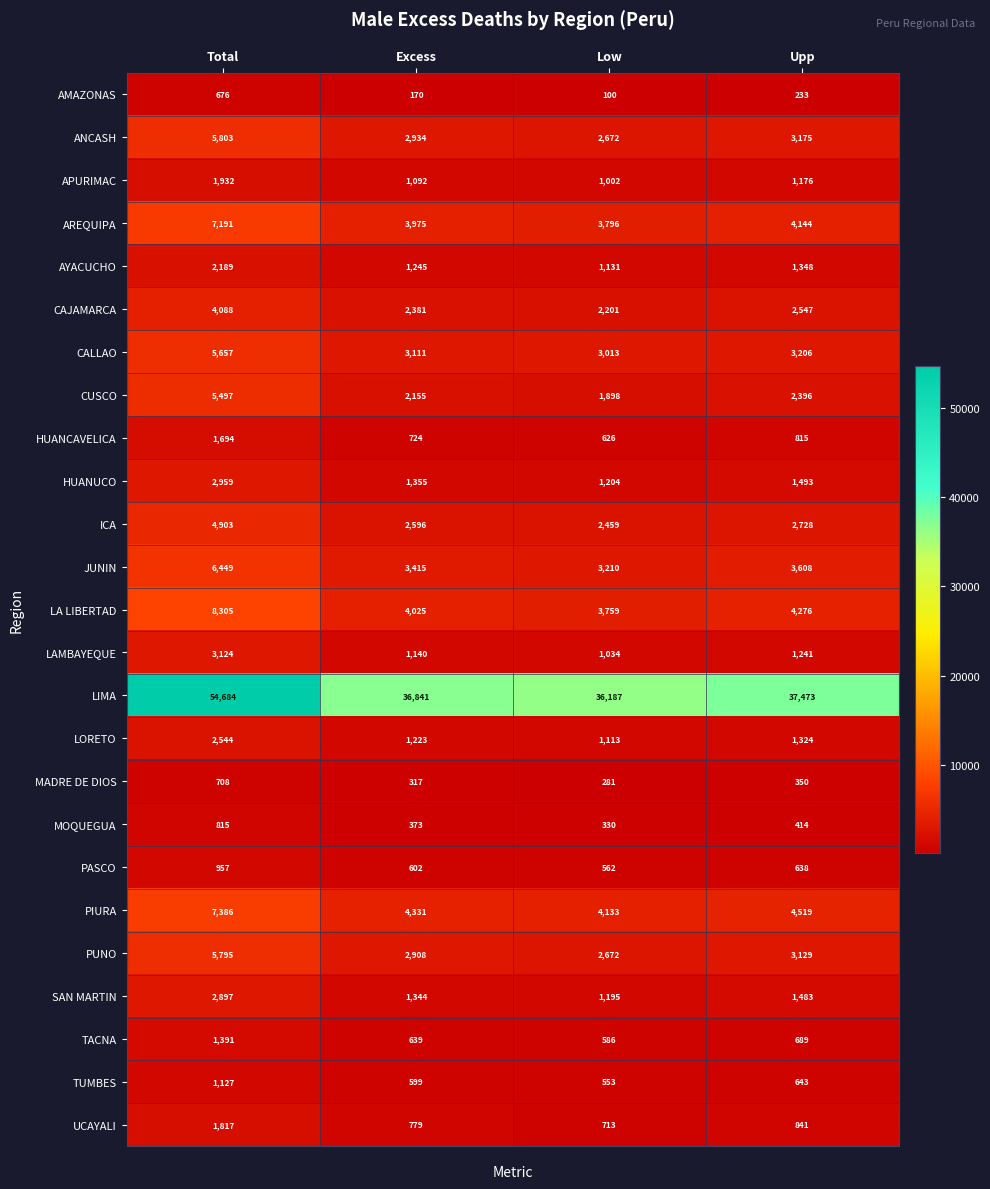

How many values in the LORETO series are below 1324?

2